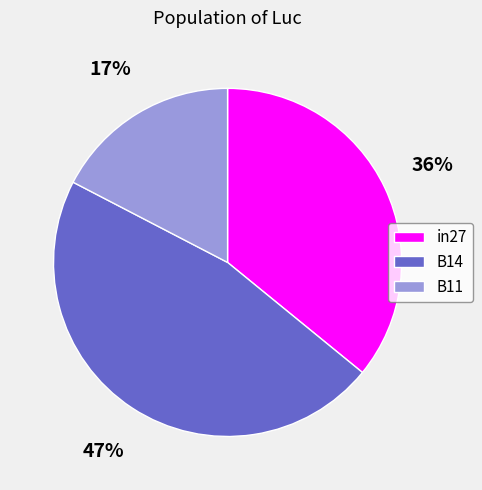

What is the smallest slice in the pie chart?

B11